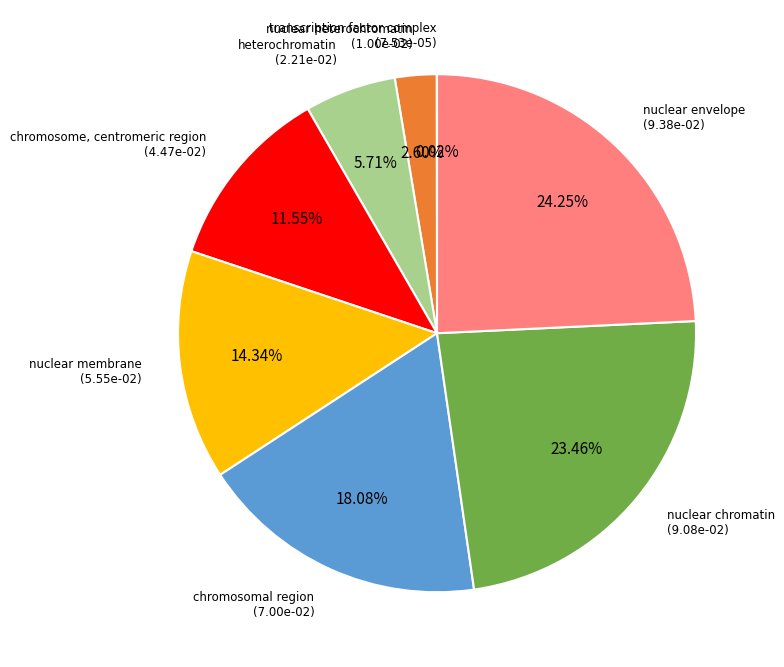

Is there any slice that represents more than half of the pie?

No